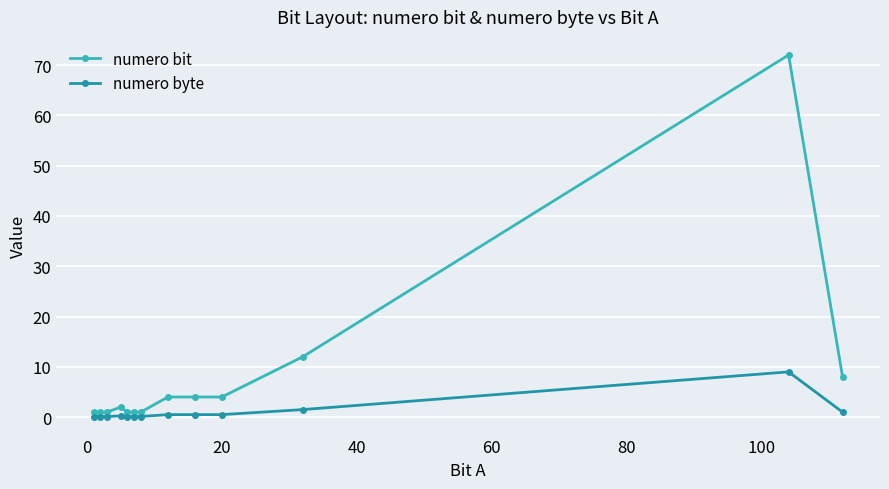

What is the smallest value displayed?

0.1